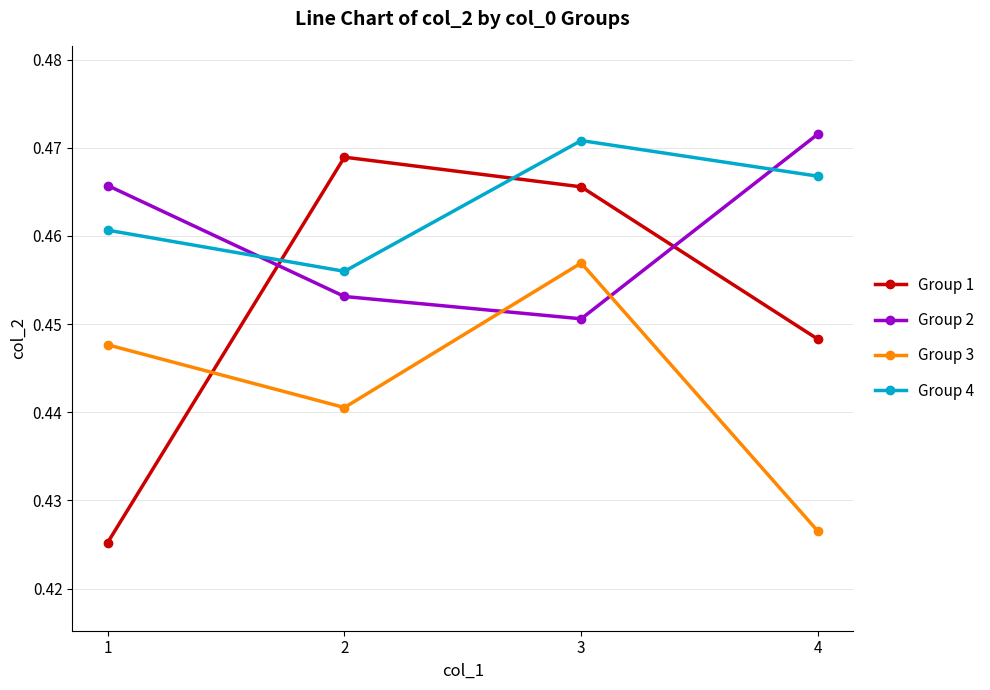

Where is Group 2 nearest to the value 0?

3